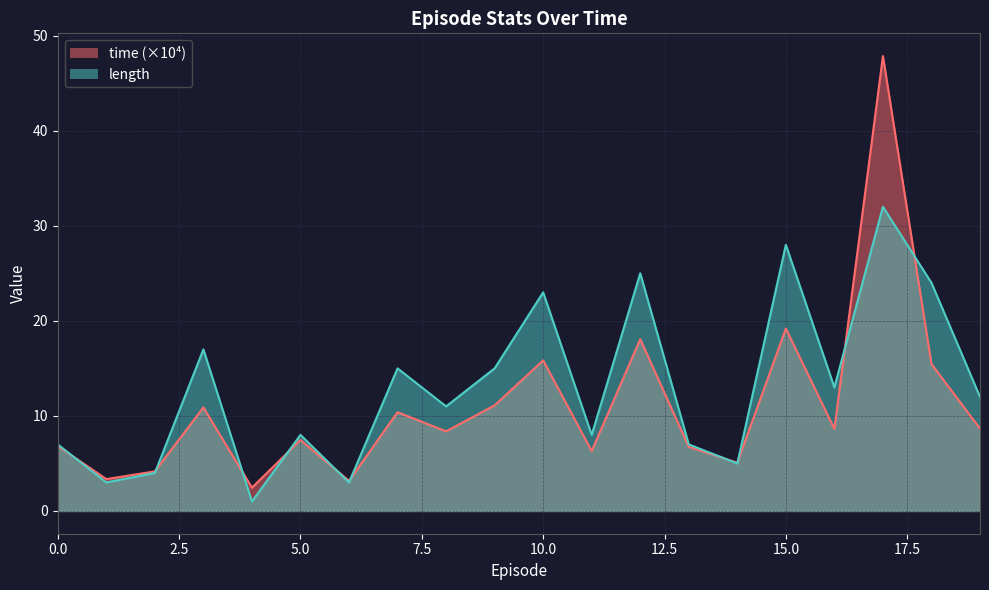

How many interior local peaks does the length series have?

7